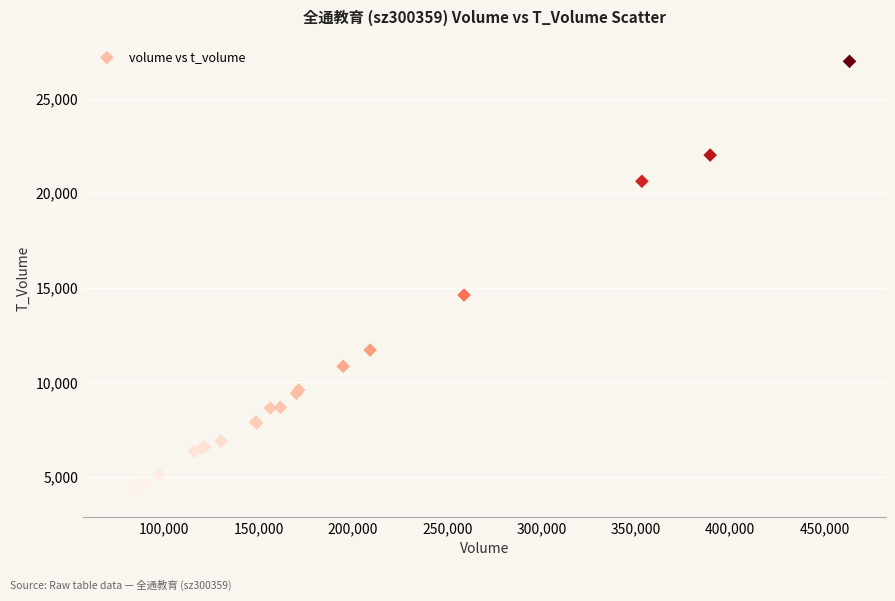

What Y value in the scatter plot is closest to 15483?

14610